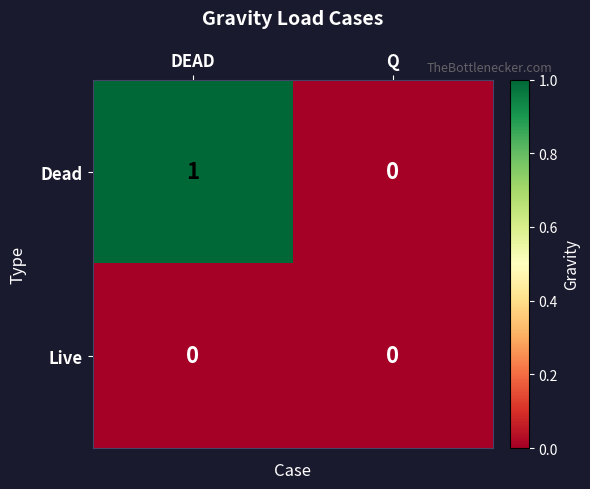

How many distinct data groups are displayed?

2